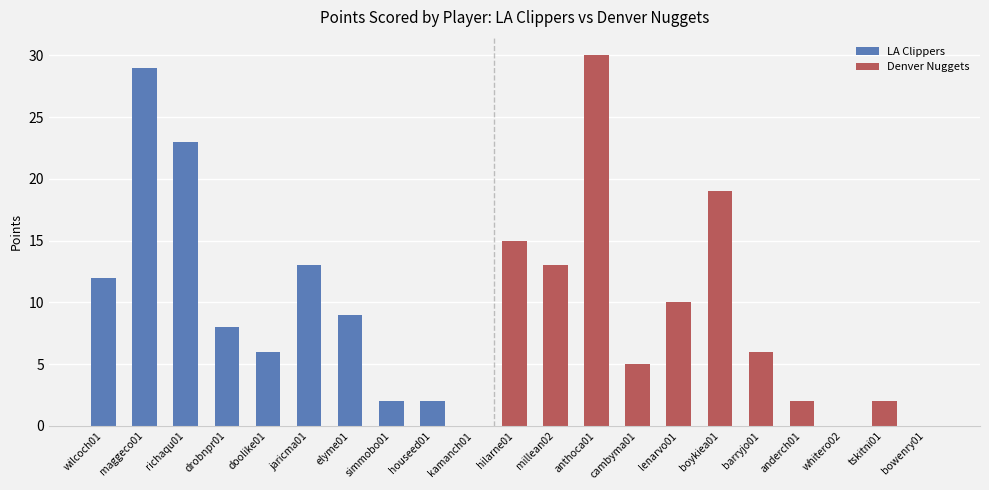

At which label does LA Clippers reach its peak?

maggeco01